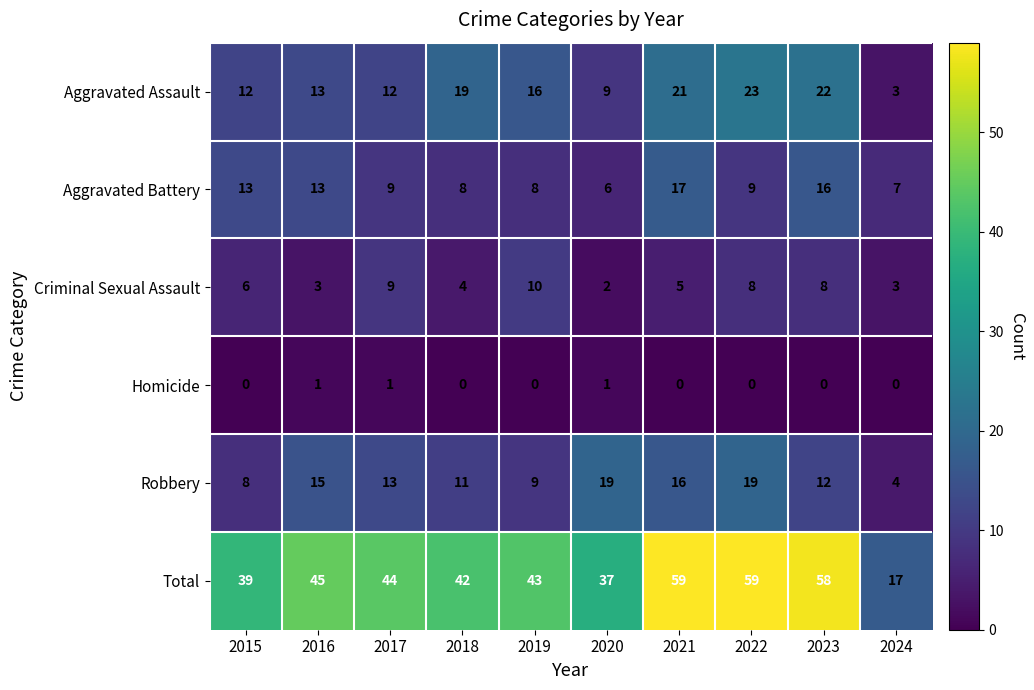

Between 2017 and 2023, which series saw the biggest shift?

Total